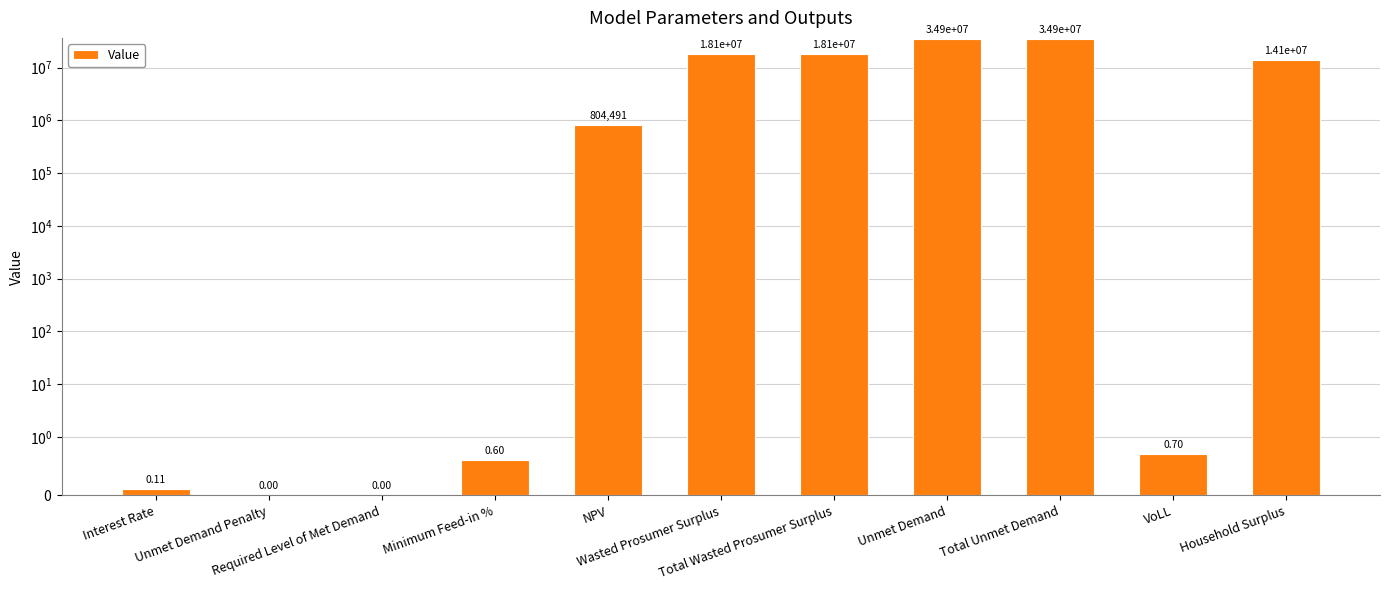

Which has a higher value, Household Surplus or Required Level of Met Demand?

Household Surplus